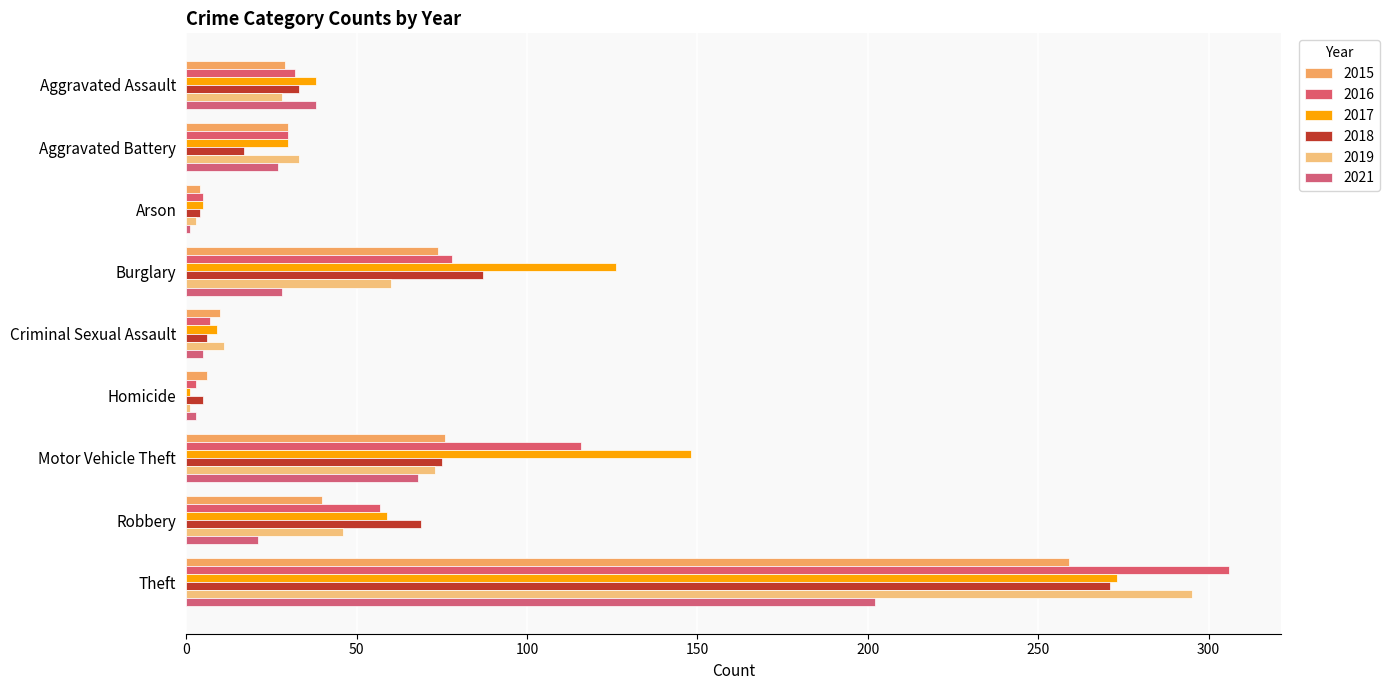

How many series are shown in this chart?

6